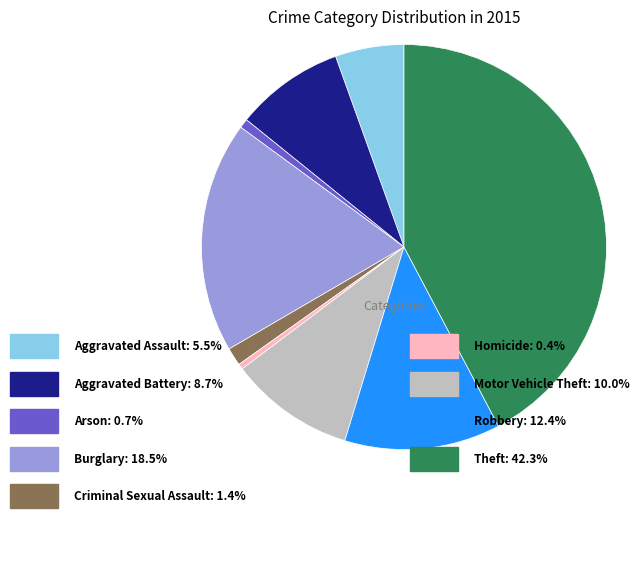

Which category has the biggest portion of the pie?

Theft